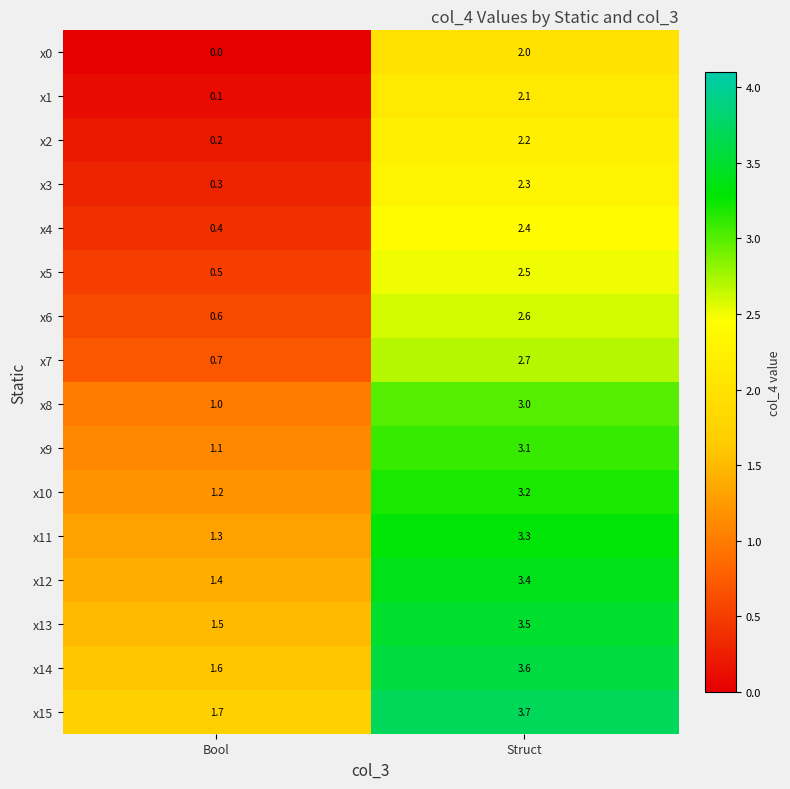

What is the difference between the maximum and minimum values in the x13 series?

2.0